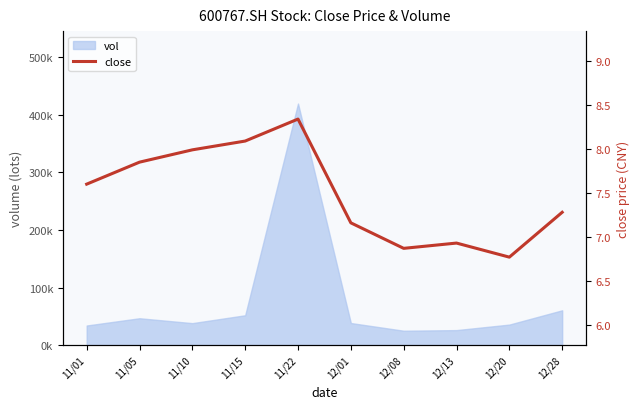

Rank the categories by value from lowest to highest.

12/20, 12/08, 12/13, 12/01, 12/28, 11/01, 11/05, 11/10, 11/15, 11/22